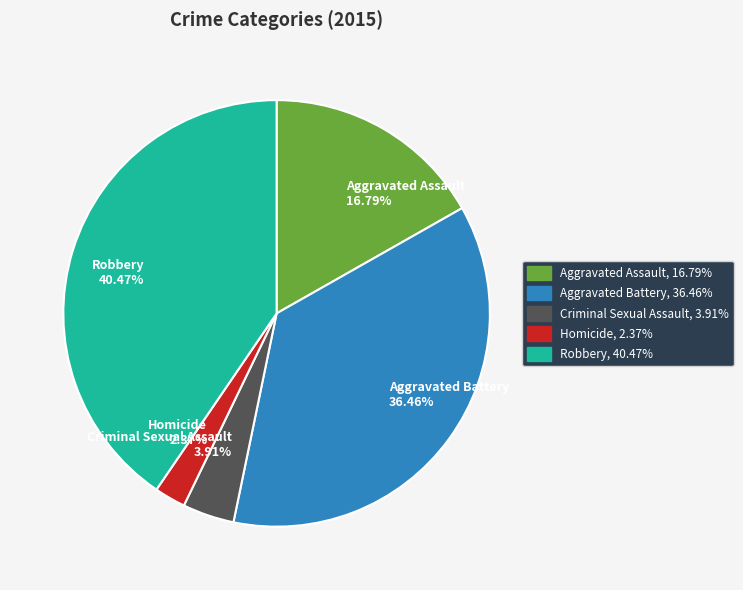

How much of the chart is everything except Homicide?

97.6%